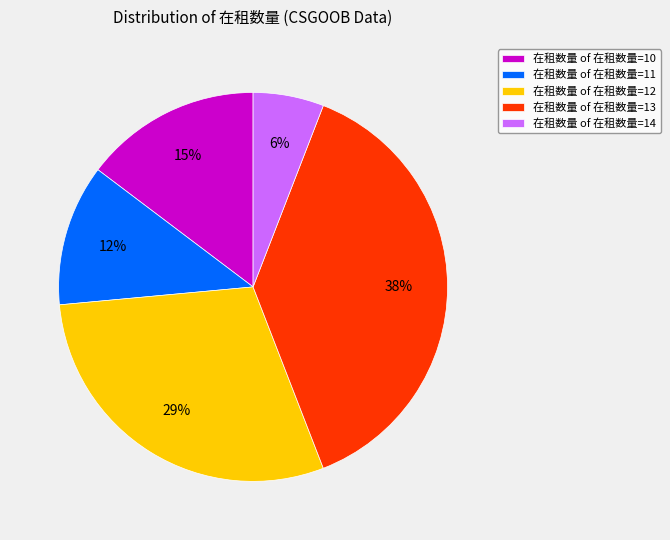

To the nearest percent, what percentage of the pie is 在租数量 of 在租数量=12?

29%